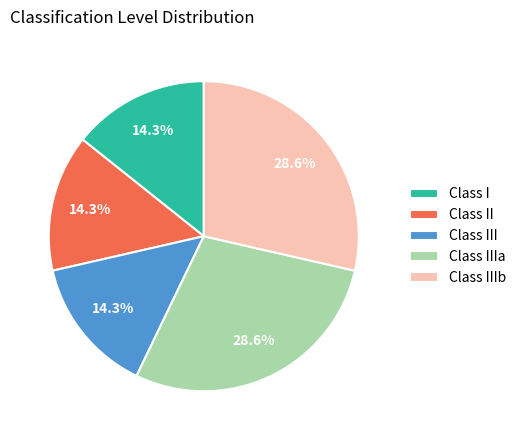

What is the ratio of the value at Class IIIa to the value at Class I?

2.0